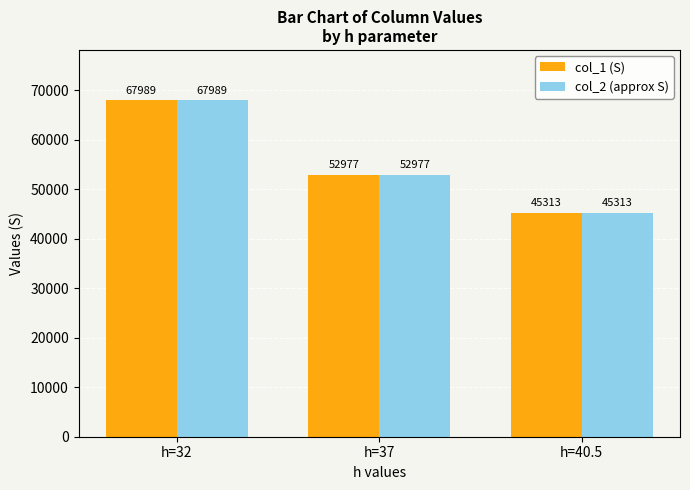

The col_2 (approx S) series shows 33205.4 at h=32. True or false?

False